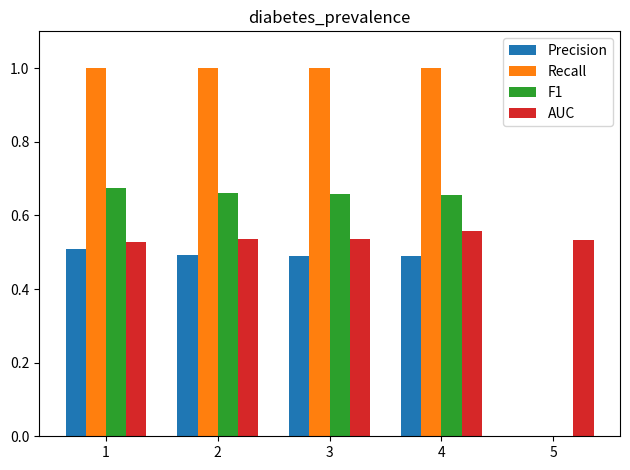

The value of Precision at 3 is 0.7. True or false?

False